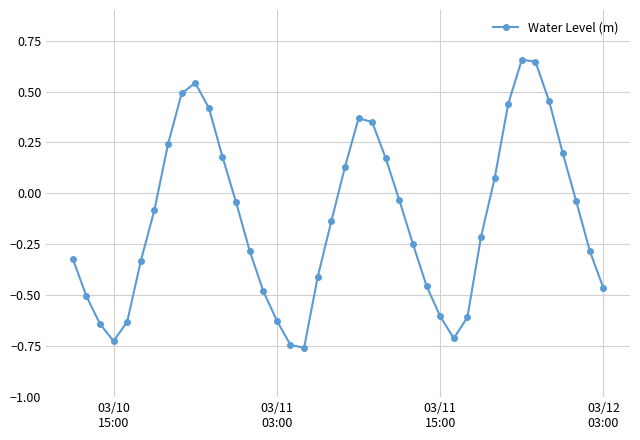

How many points are higher than both their immediate neighbors (excluding endpoints)?

3